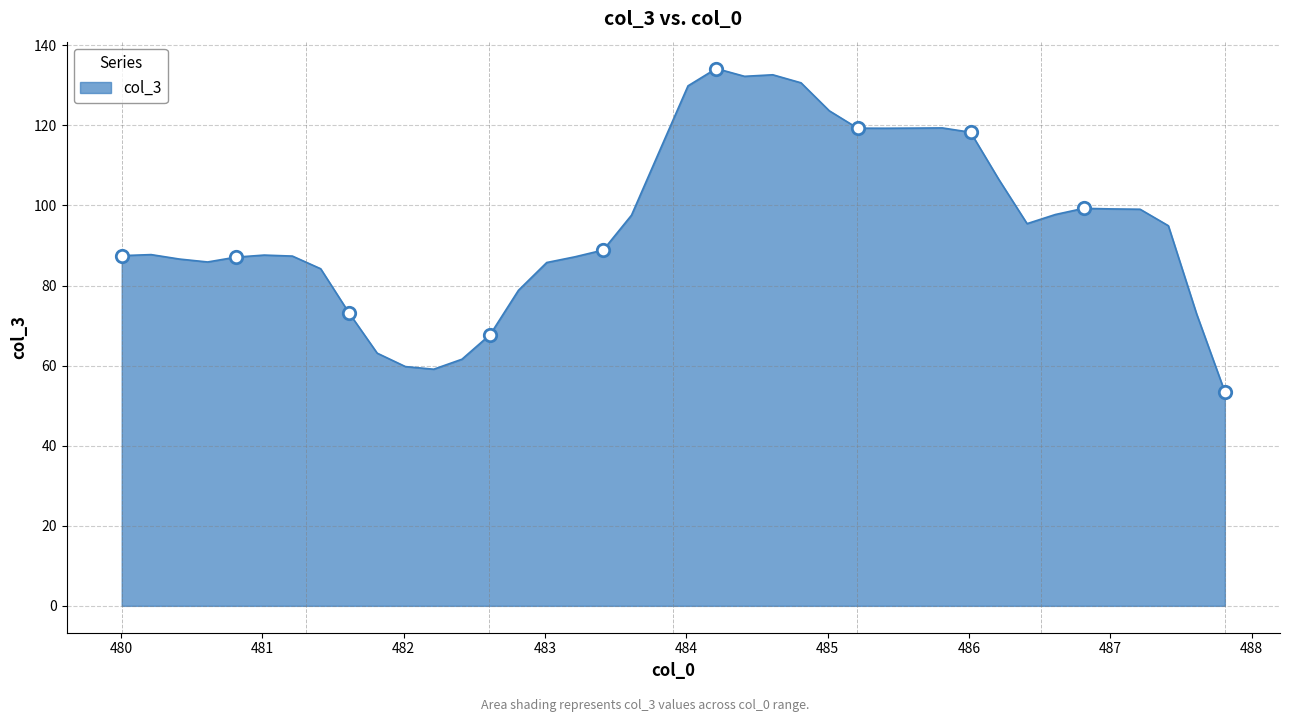

What is the smallest value displayed?

53.4